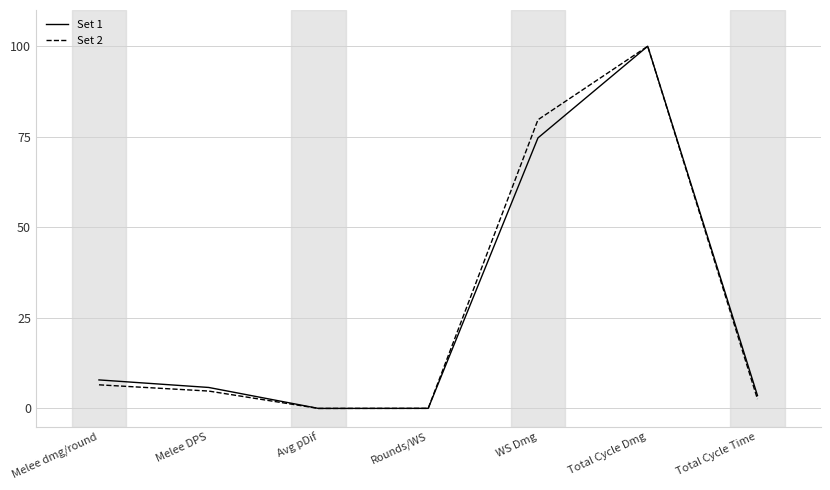

What are all the series names shown in the legend?

Set 1, Set 2